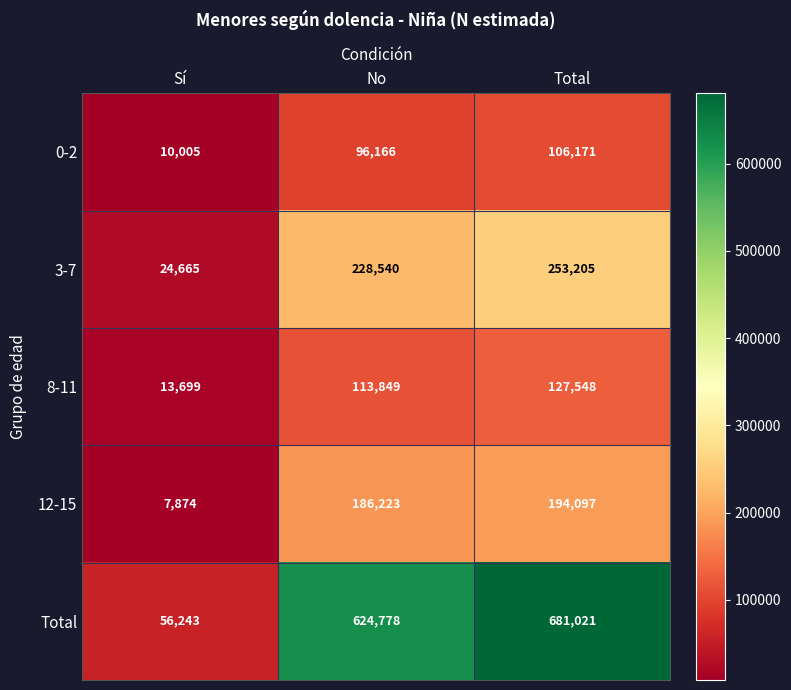

What is the difference between the maximum and second lowest values in the 12-15 series?

7874